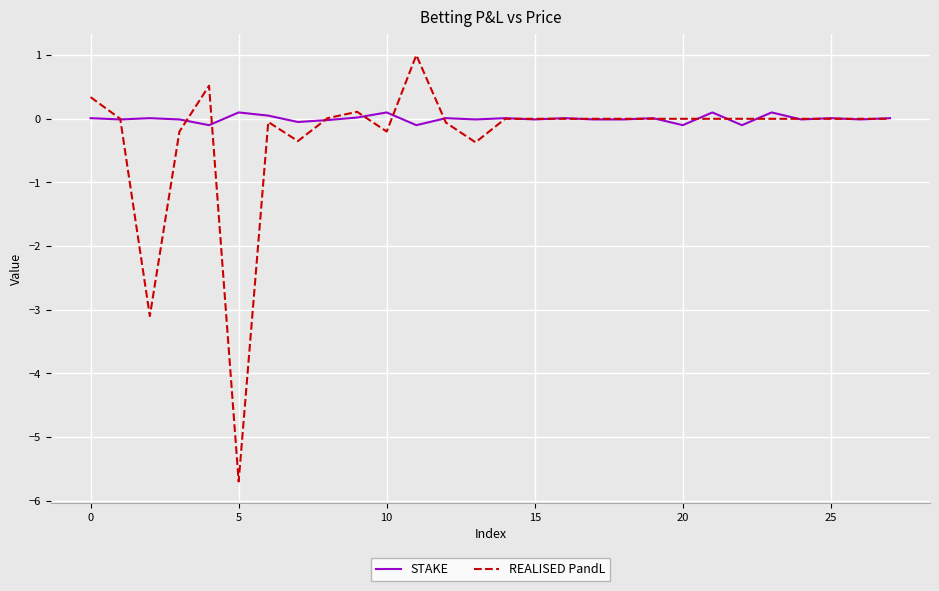

What is the maximum value shown in the chart?

1.0